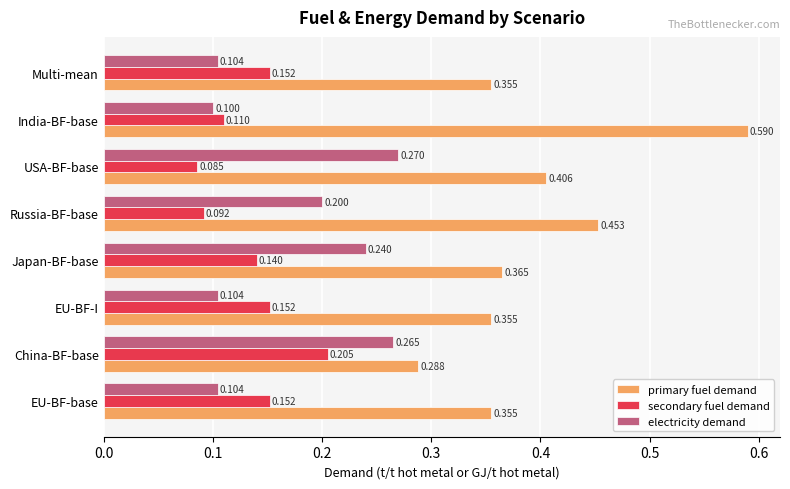

At which label does secondary fuel demand reach its minimum?

USA-BF-base